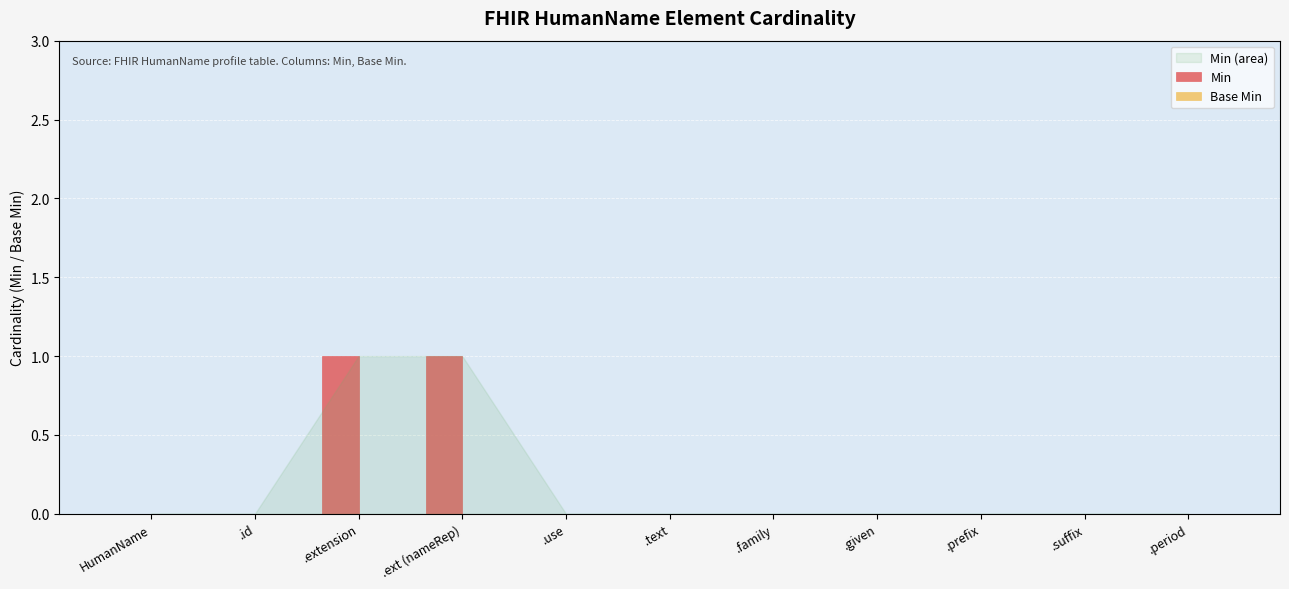

The value at HumanName is -1. True or false?

False